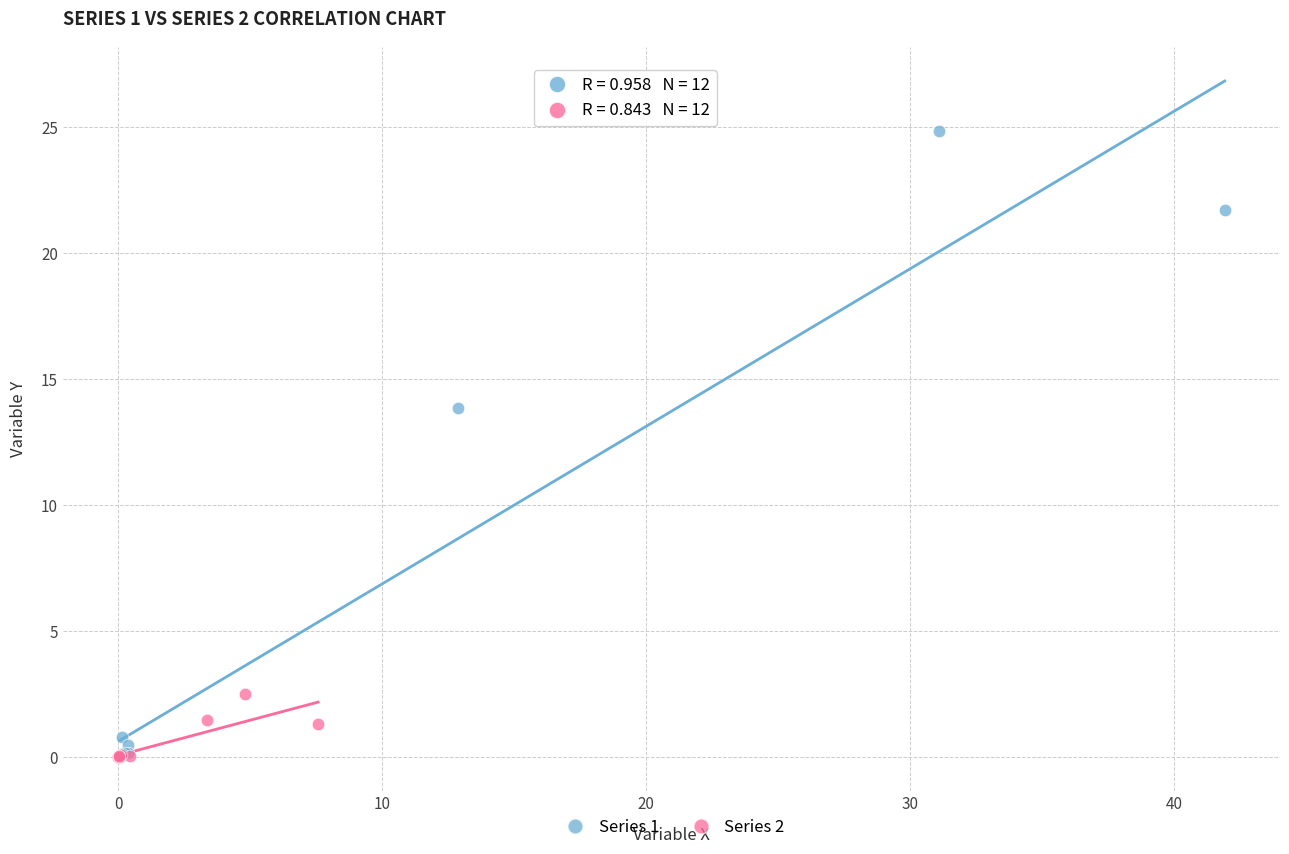

Which series contains the highest Y value?

Series 1